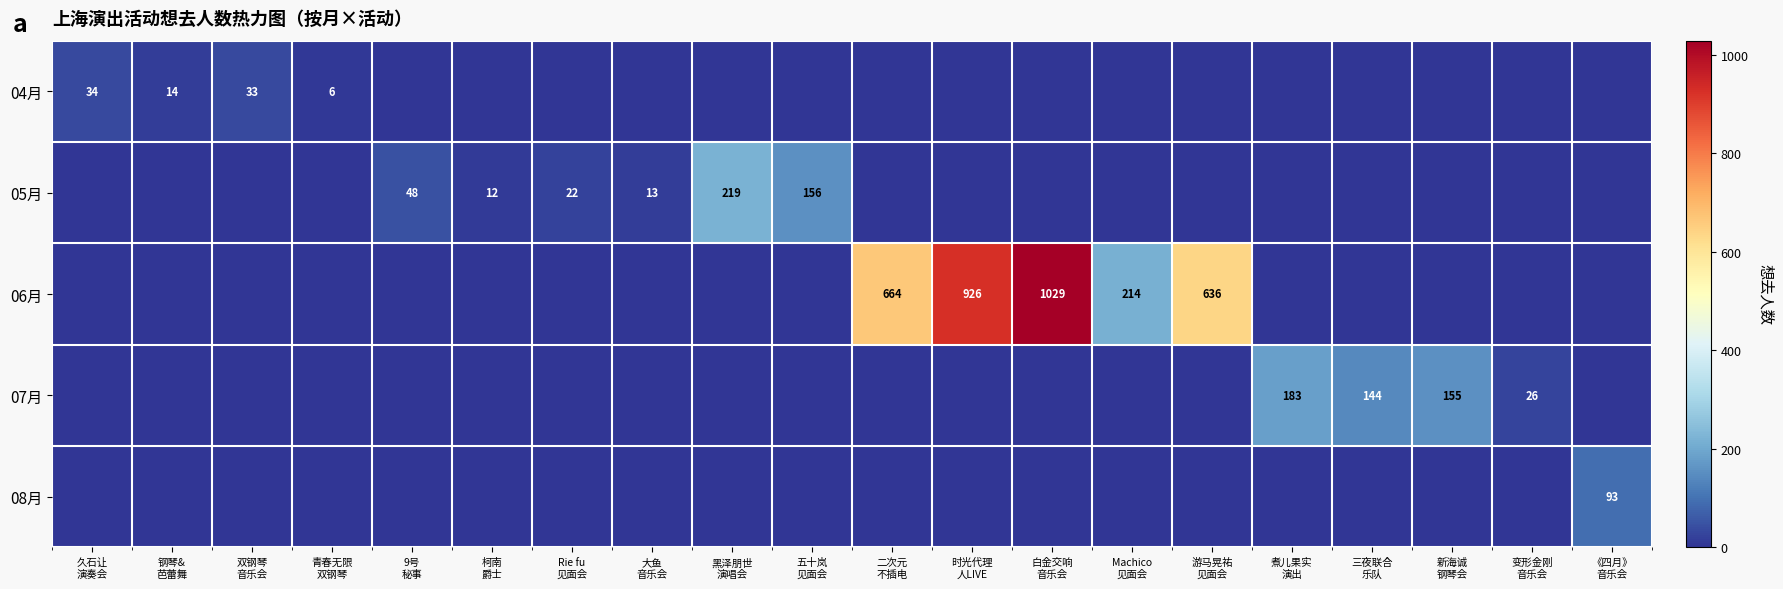

What is the average value of the 04月 series?

4